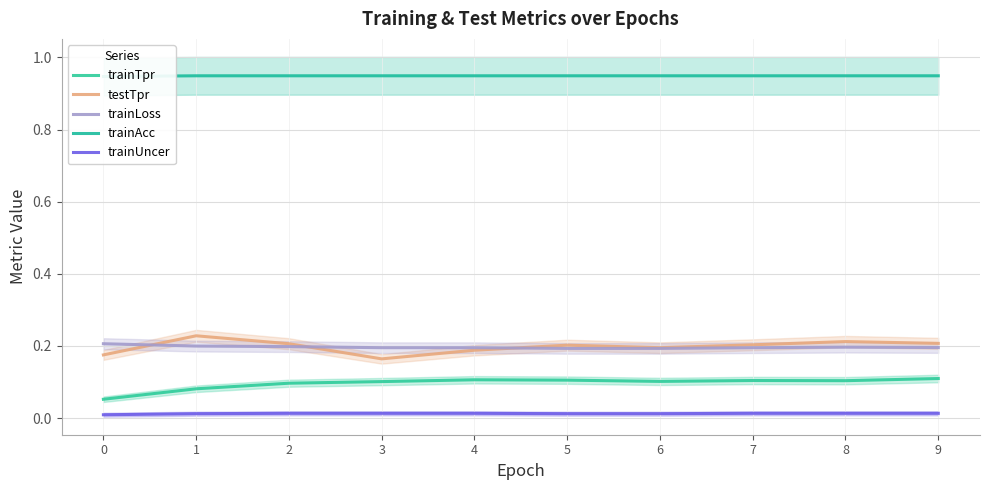

Which series has the largest total across all categories?

trainAcc